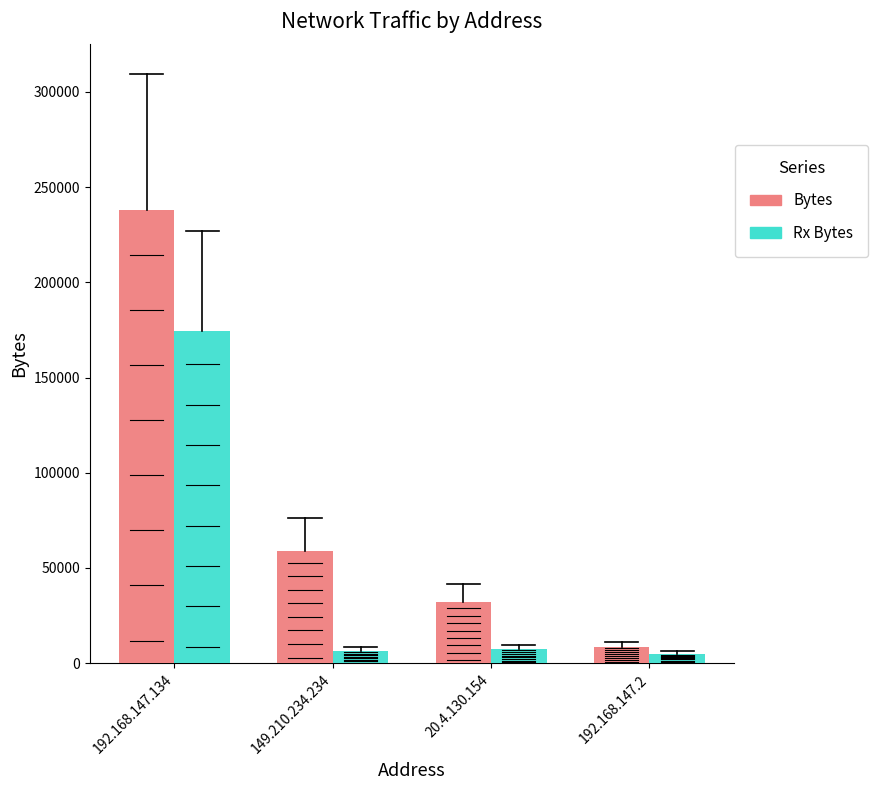

The Bytes series shows 43364 at 20.4.130.154. True or false?

False